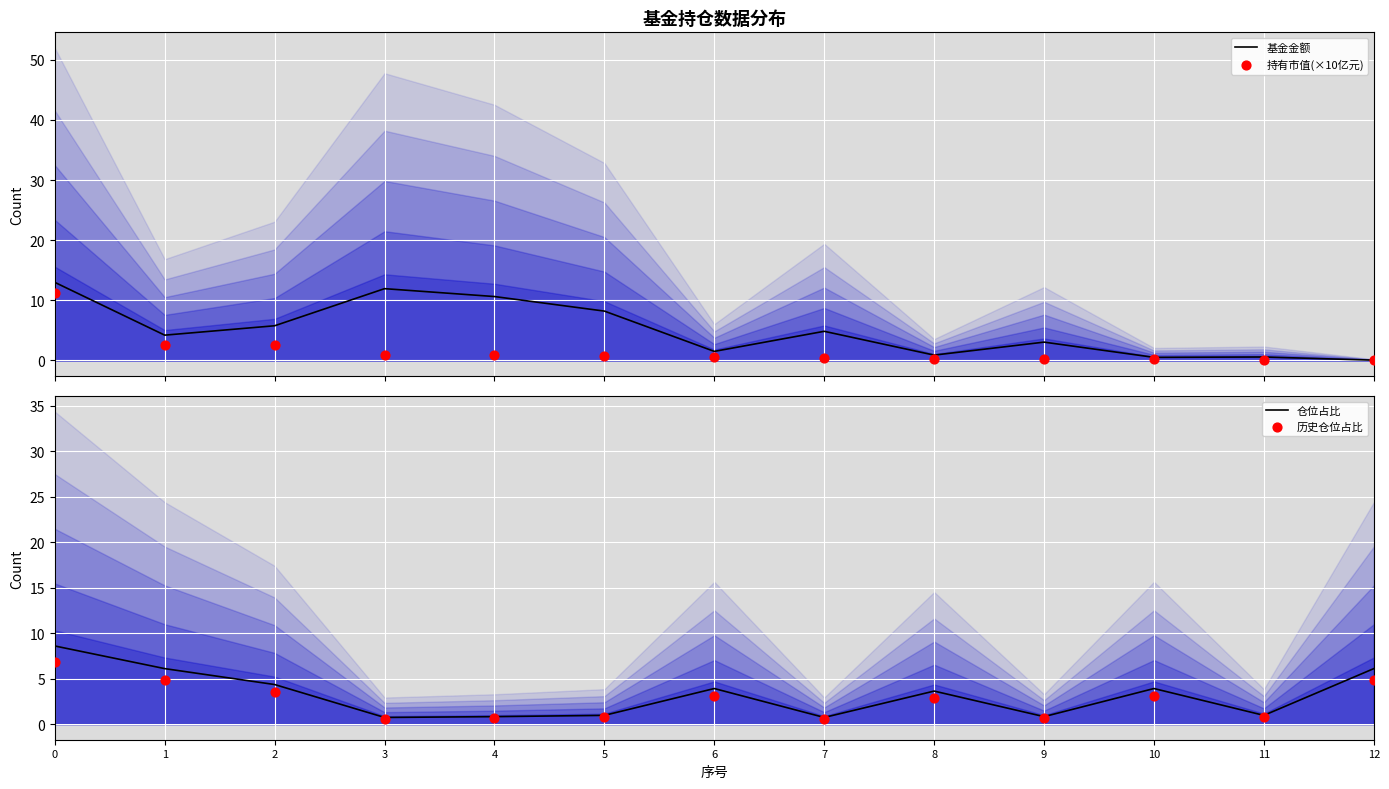

Is the value of 基金金额 at 4 greater than the value of 历史仓位占比 at 6?

Yes